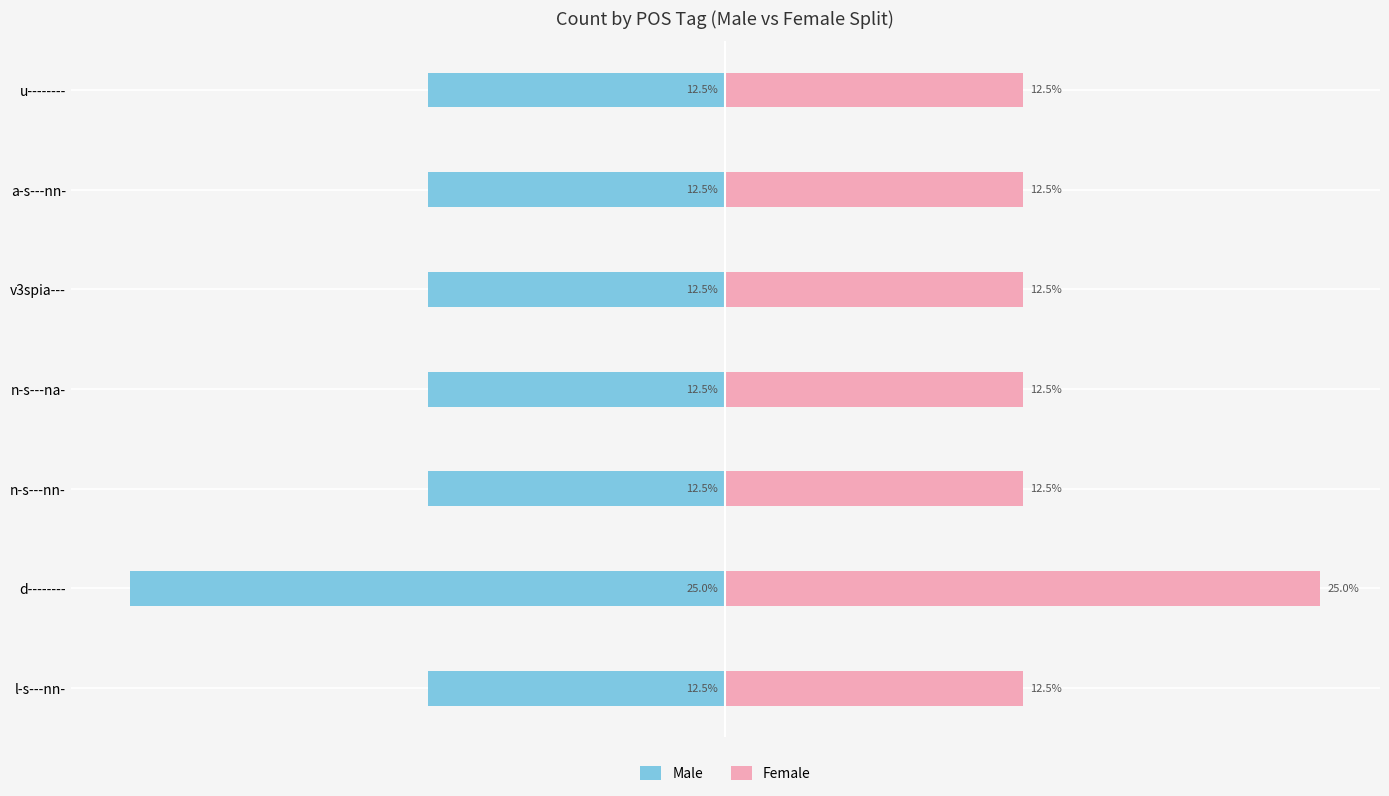

What is the average value of the Male series?

-14.3